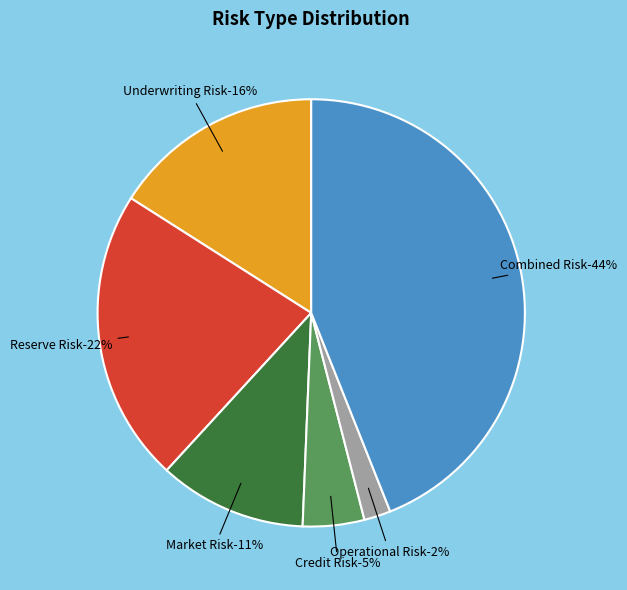

True or false: Reserve Risk accounts for 22% of the total.

True